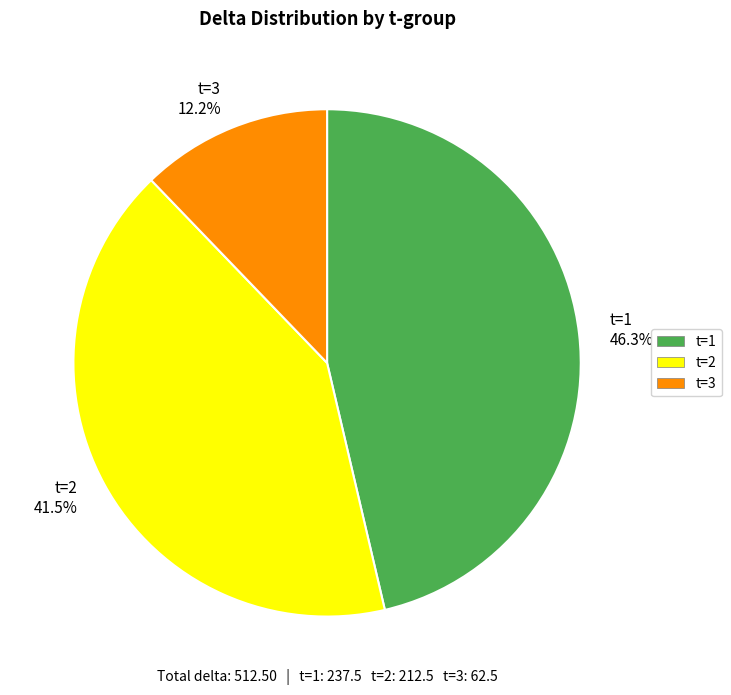

What is the ratio of the value at t=1 46.3% to the value at t=3 12.2%?

3.8